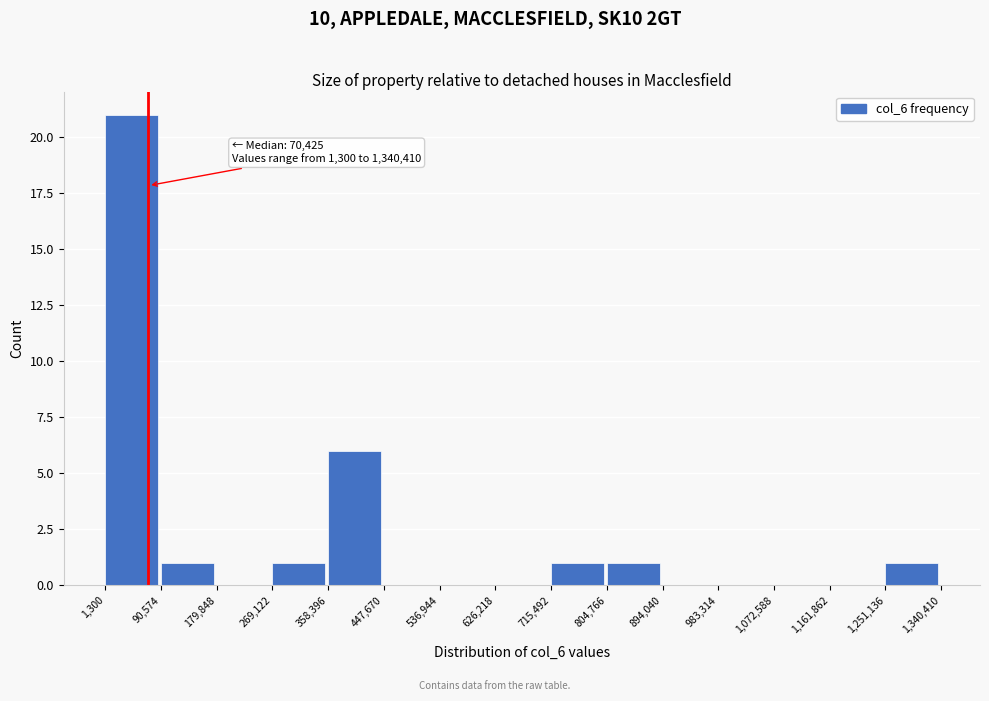

Over which range of the x-axis is the bar tallest?

1,300 to 90,574